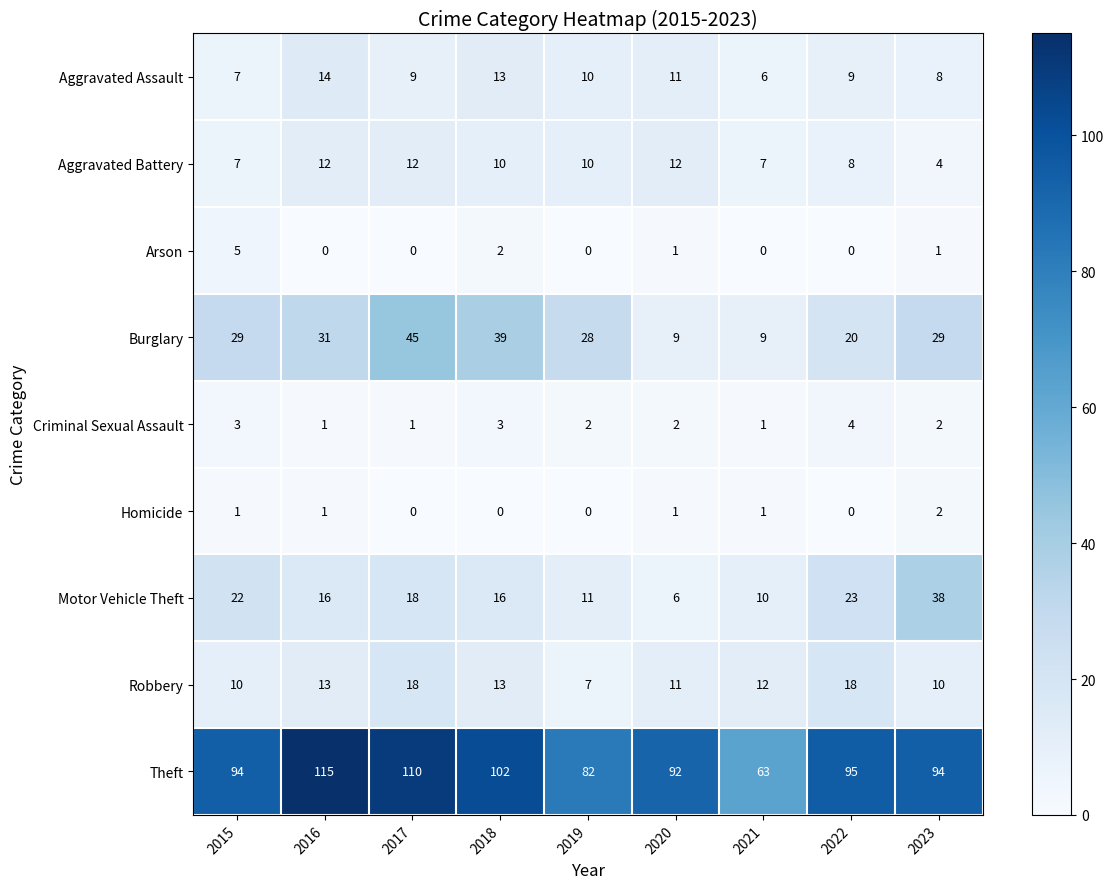

At how many categories does at least one series exceed 65?

8